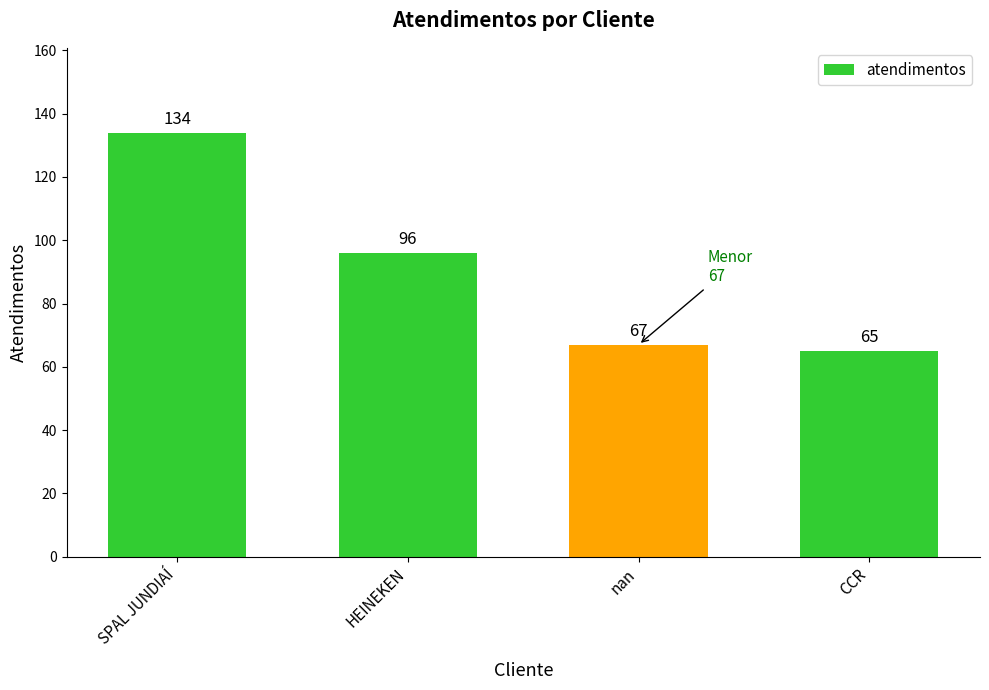

What is the value of the 4th bar from the left?

65